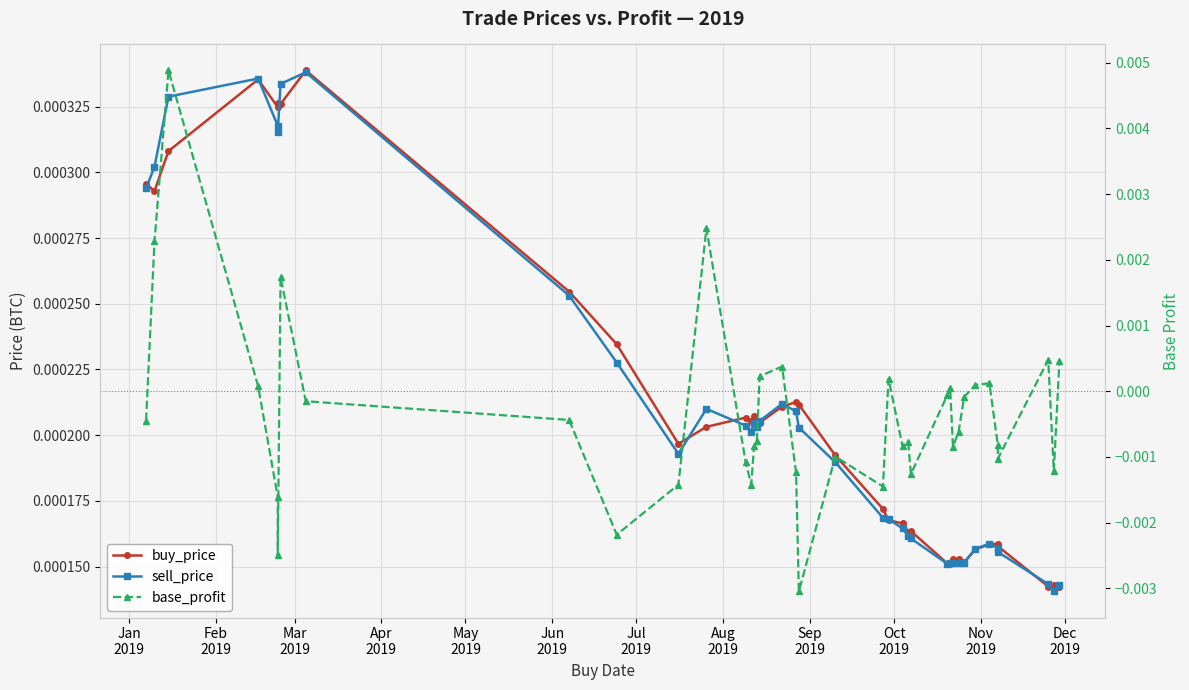

List the series in order of their peak value, highest first.

base_profit, buy_price, sell_price